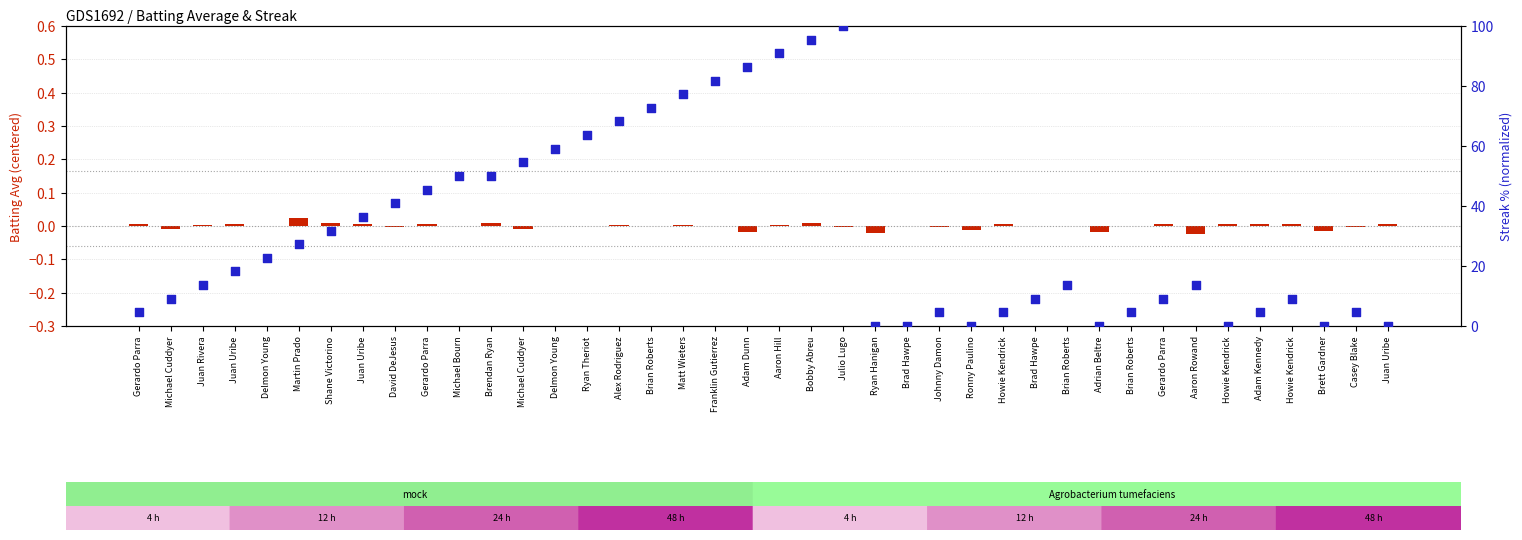

What are all the series names shown in the legend?

log2 ratio, percentile rank within the sample